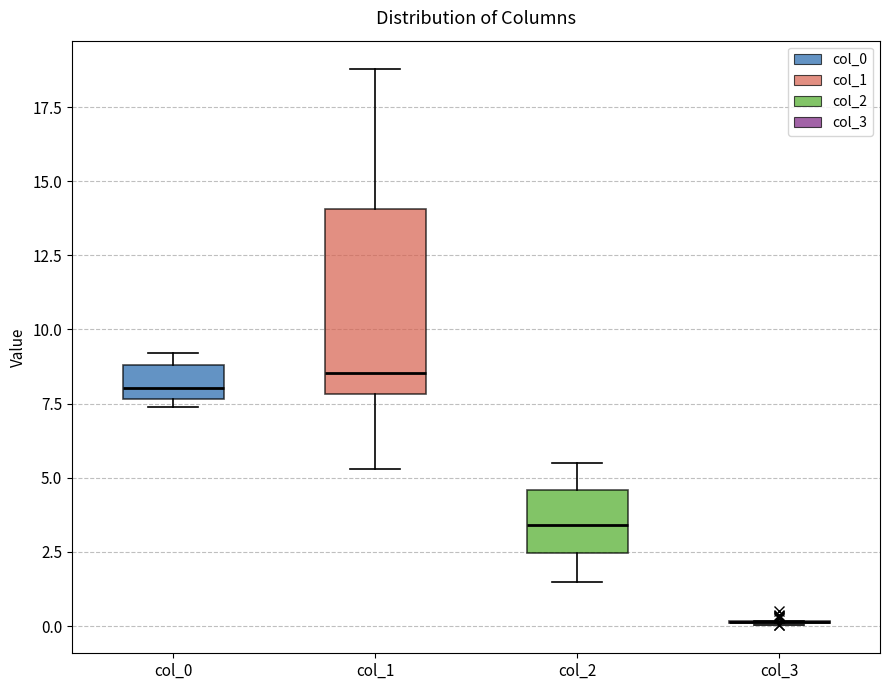

Which box is the tallest, from its lower edge to its upper edge?

col_1